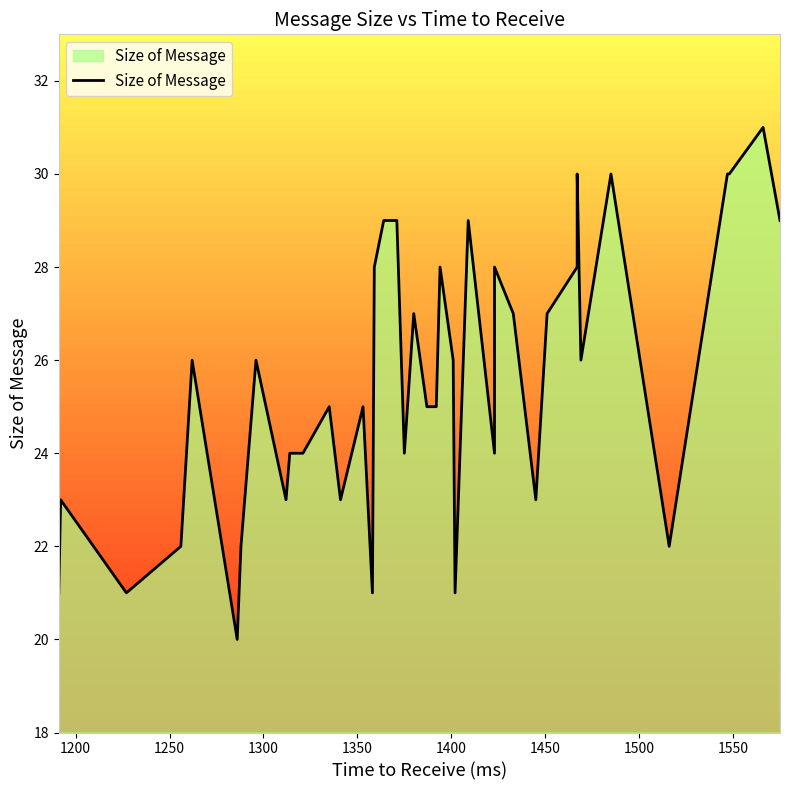

Reading left to right, what are all the values shown in this chart?

21	23	21	22	26	20	22	26	23	24	24	25	23	25	21	28	29	29	24	27	25	25	28	26	21	29	24	28	27	23	27	28	30	26	30	22	30	30	31	29